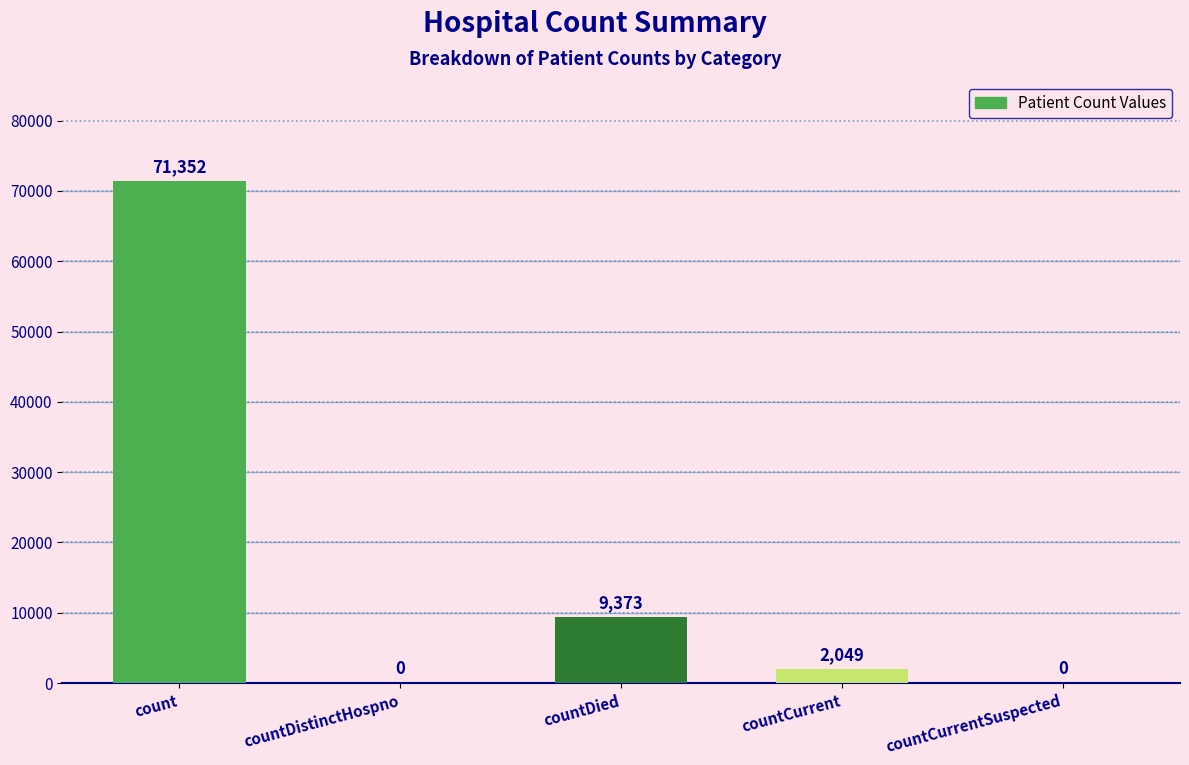

Reading left to right, what are all the values shown in this chart?

71352	0	9373	2049	0